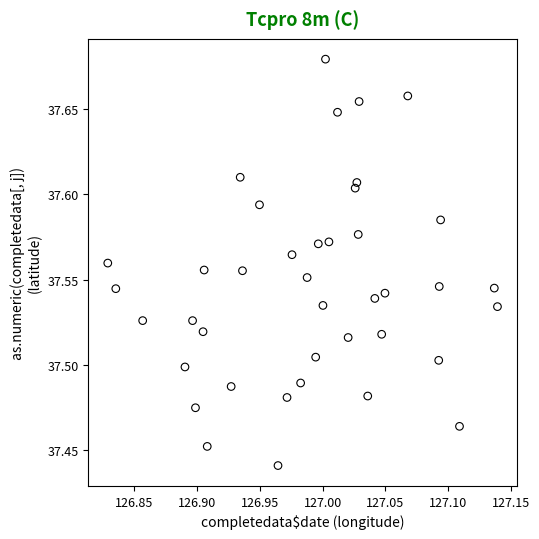

What is the range of X values (max minus min)?

0.3